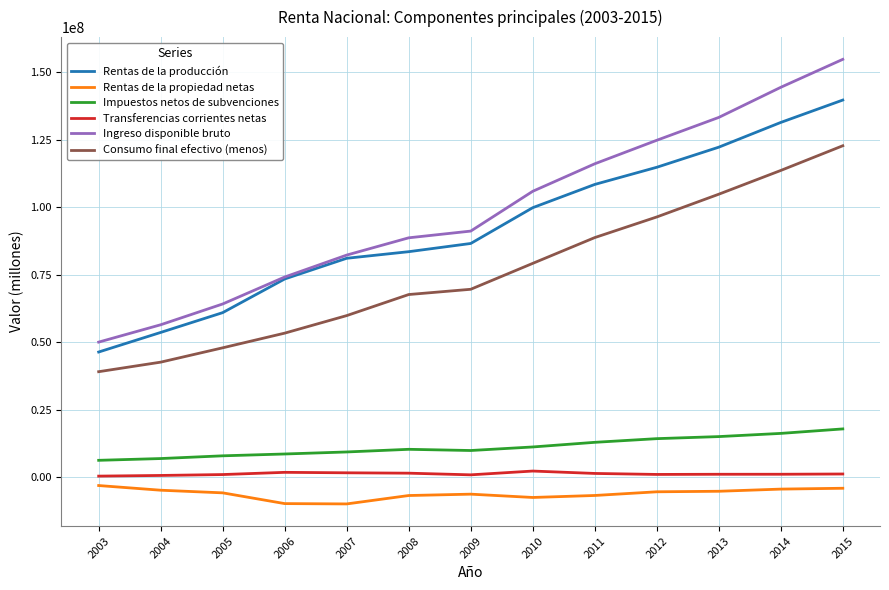

True or false: Impuestos netos de subvenciones and Ingreso disponible bruto cross at least once.

False